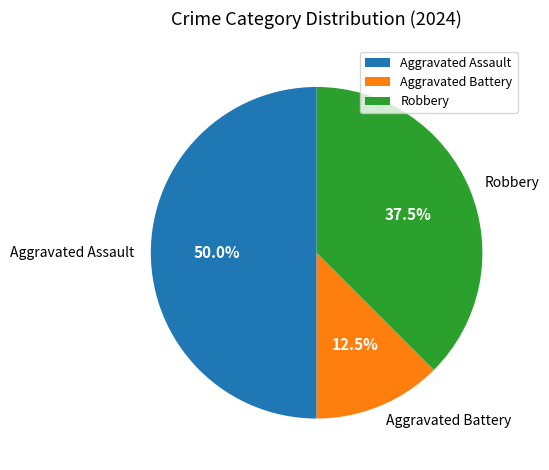

Which has a higher value, Robbery or Aggravated Assault?

Aggravated Assault